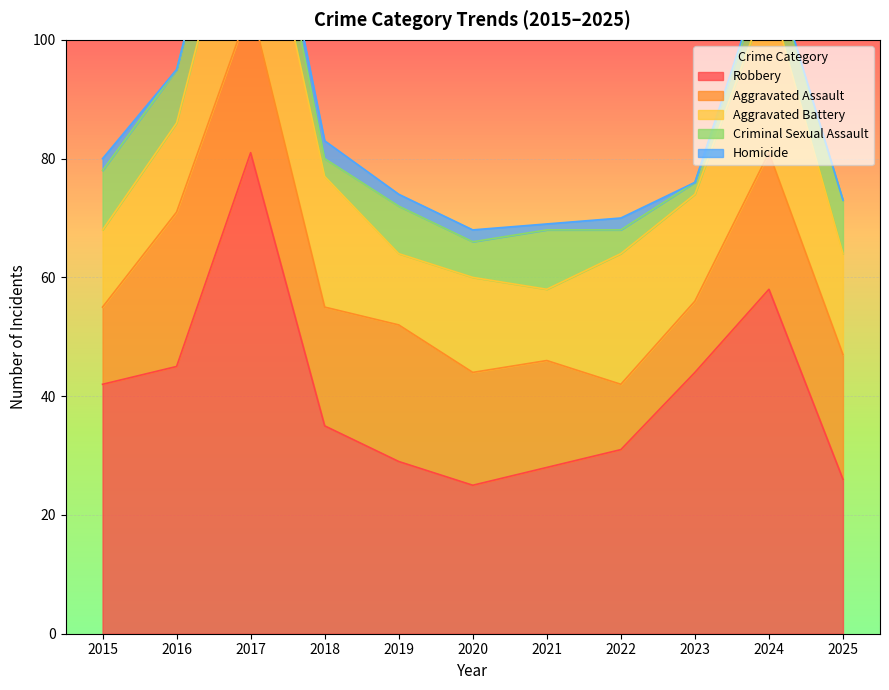

At which category does Criminal Sexual Assault reach its first local peak?

2019